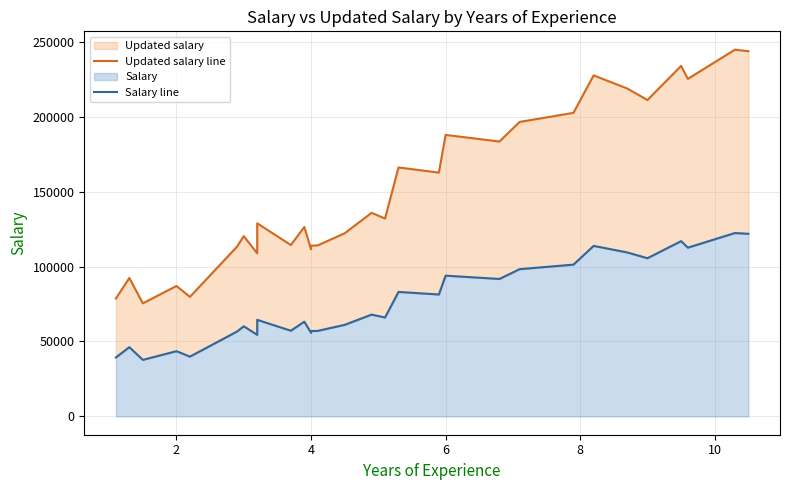

Reading left to right, list all the values displayed in this chart.

Updated salary line: 78686	92410	75462	87050	79782	113284	120300	108890	128890	114378	126436	111588	113914	114162	122222	135876	132058	166176	162726	187880	183476	196546	202604	227624	218862	211164	233938	225270	244782	243744
Salary line: 39343	46205	37731	43525	39891	56642	60150	54445	64445	57189	63218	55794	56957	57081	61111	67938	66029	83088	81363	93940	91738	98273	101302	113812	109431	105582	116969	112635	122391	121872